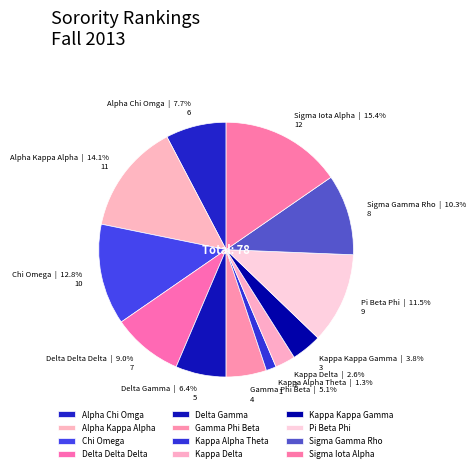

To the nearest percent, what portion does Kappa Kappa Gamma represent?

4%